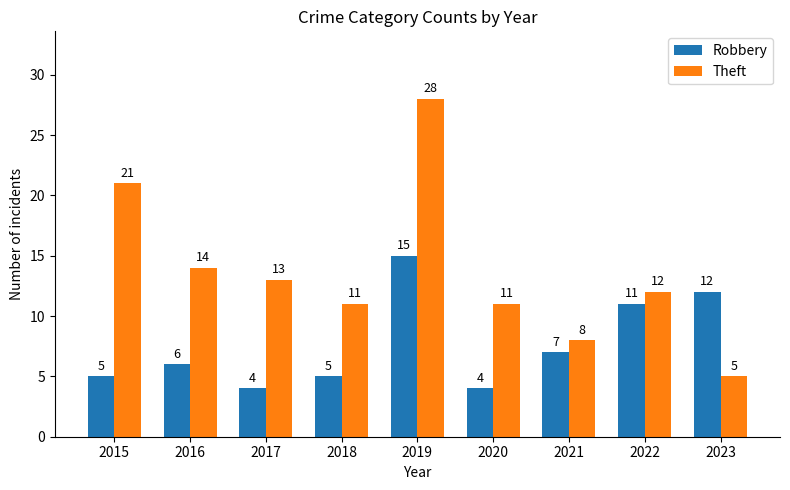

What is the maximum value for Theft?

28